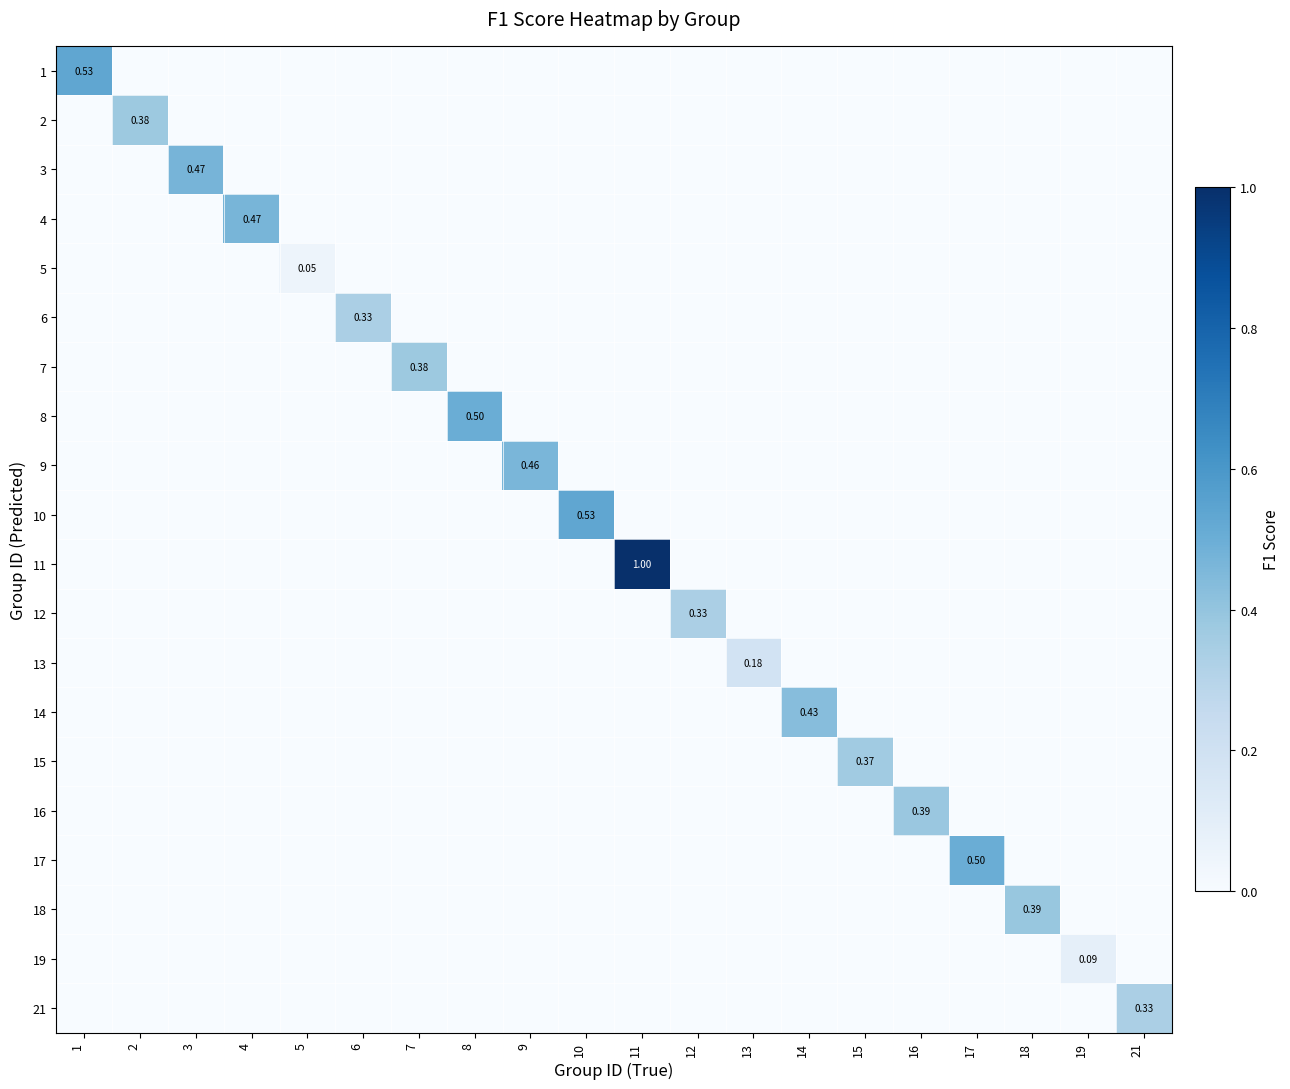

At how many categories does at least one series exceed 0?

20